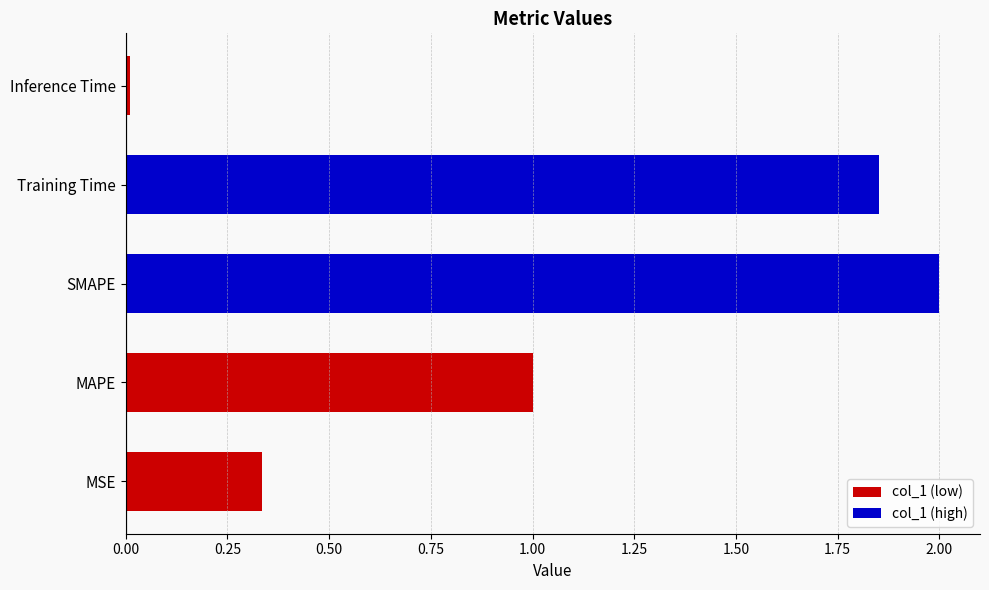

The value at Inference Time is 0.0. True or false?

True